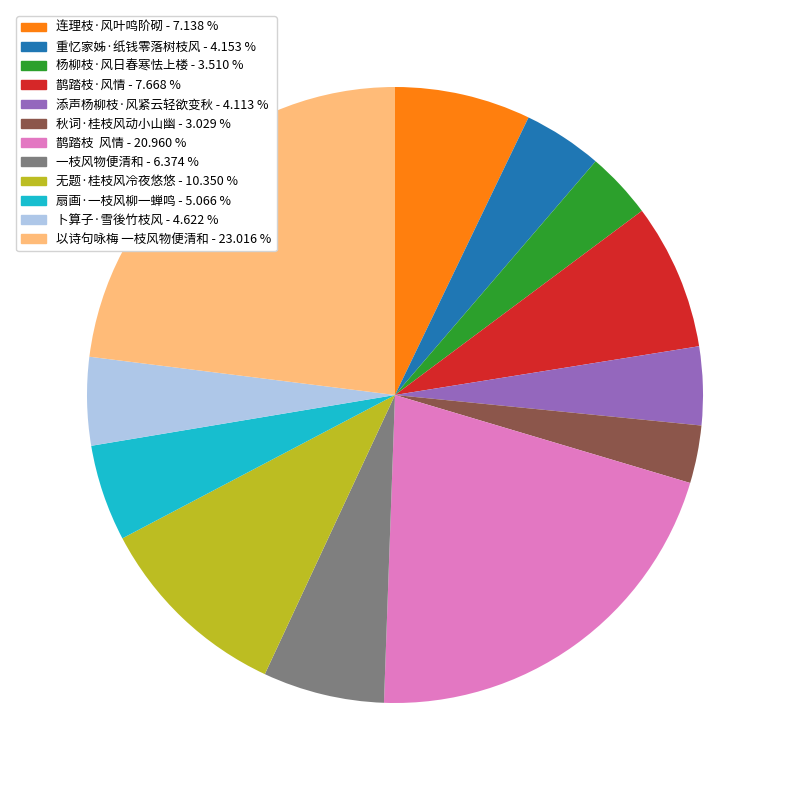

Is the sum of 鹊踏枝·风情 - 7.668 % and 一枝风物便清和 - 6.374 % greater than half?

No